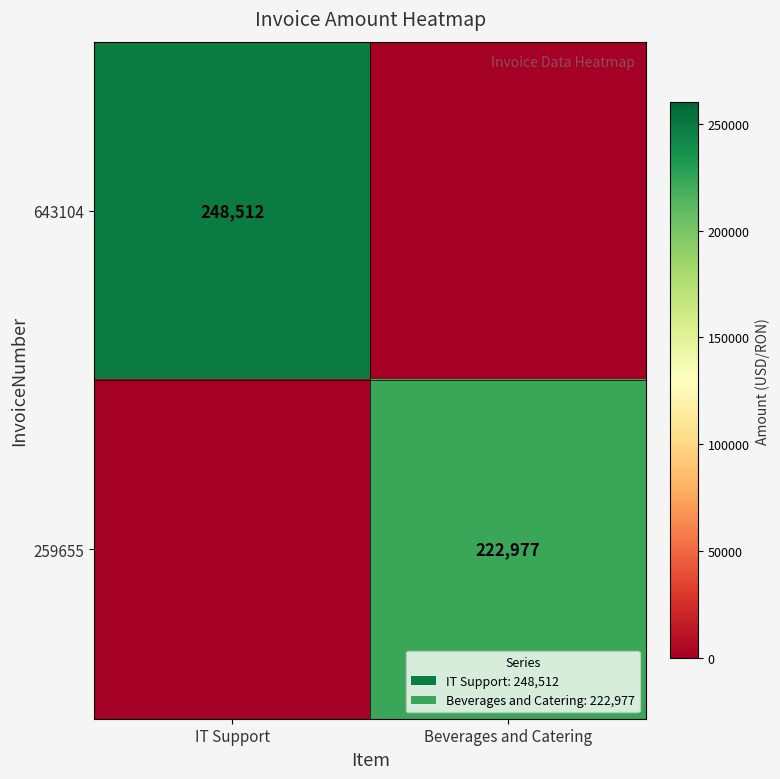

The 259655 series shows 222977 at Beverages and Catering. True or false?

True